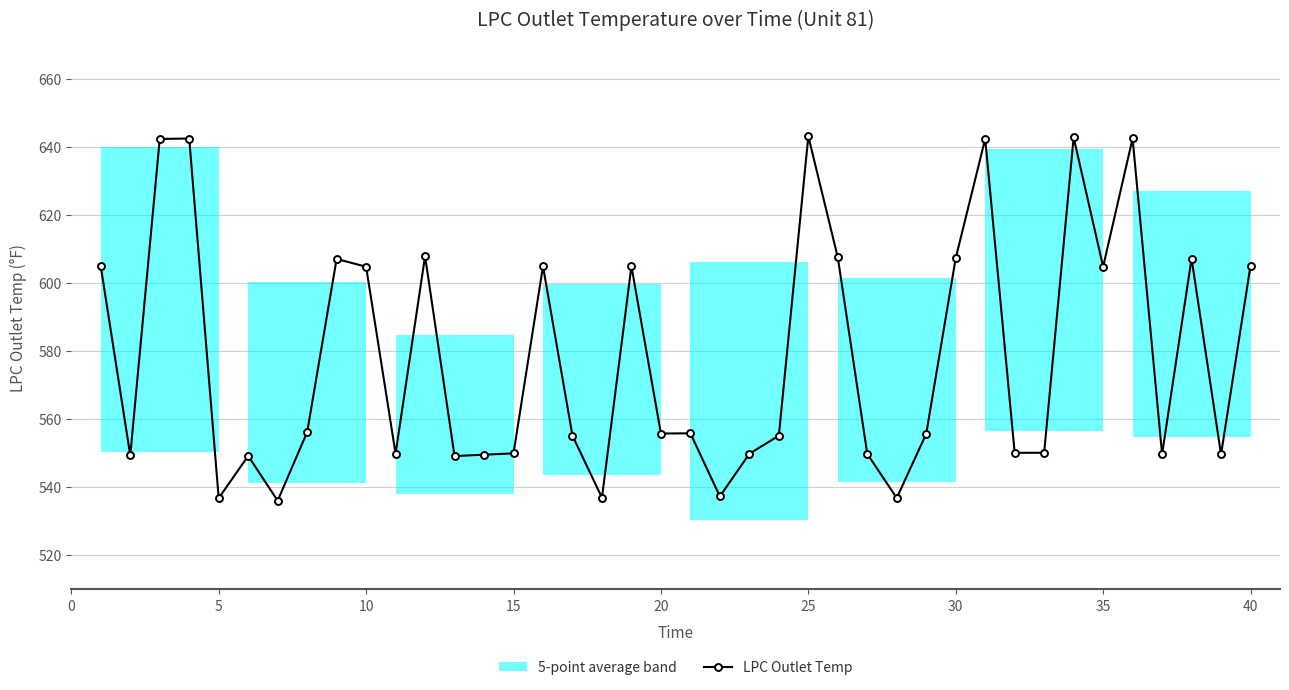

True or false: LPC Outlet Temp has a value of 409.6 at 10.

False